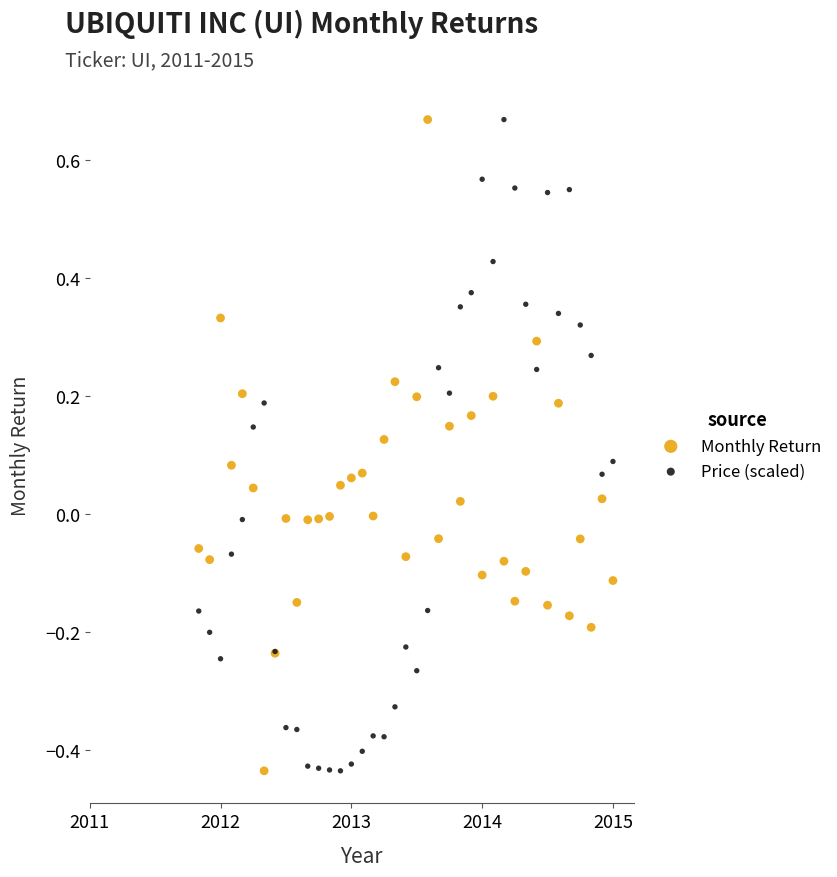

What are all the series names shown in the legend?

Monthly Return, Price (scaled)